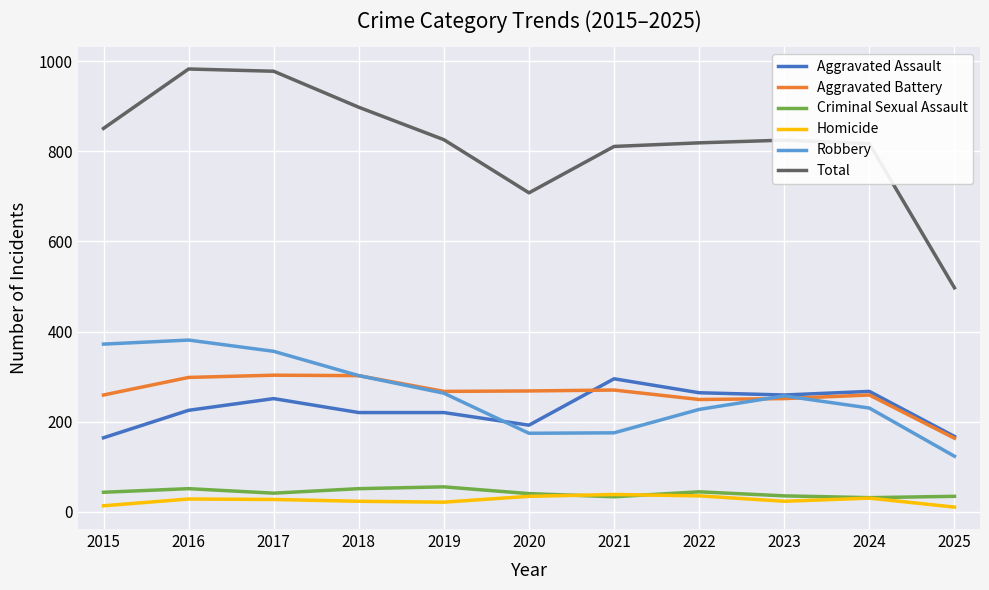

Which series changed the most between 2020 and 2024?

Total